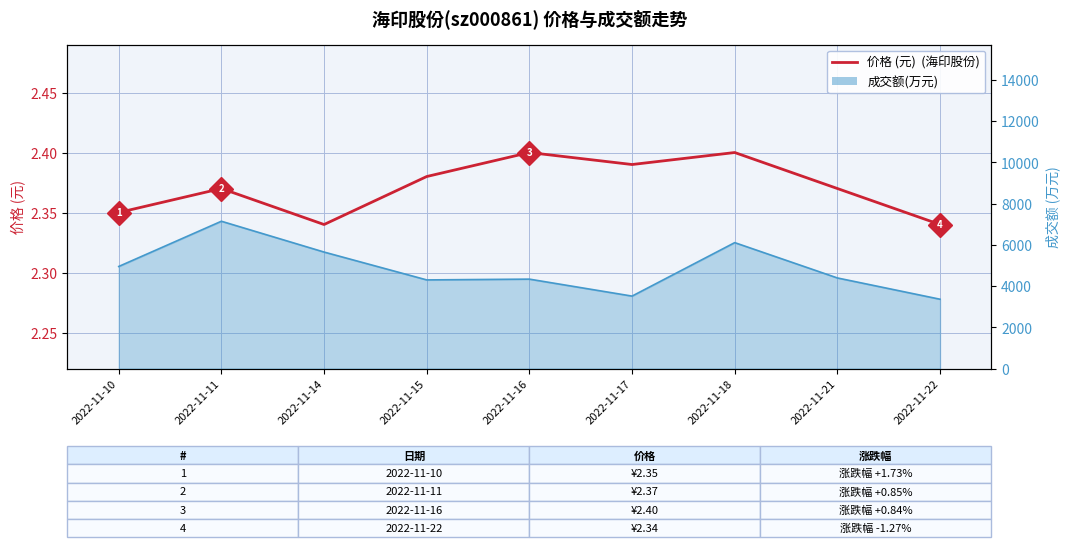

List the series in order of their overall mean, highest first.

成交额(万元)_line, 价格 (元)